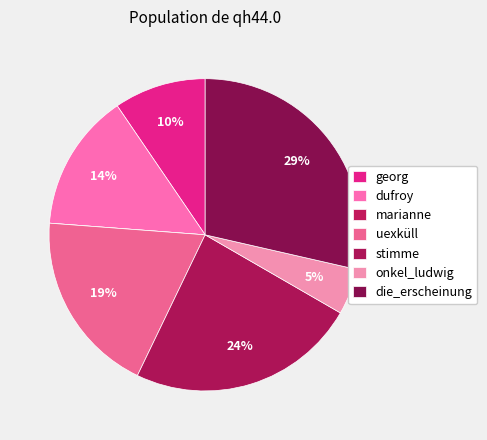

What is the change in value from marianne to stimme?

+5